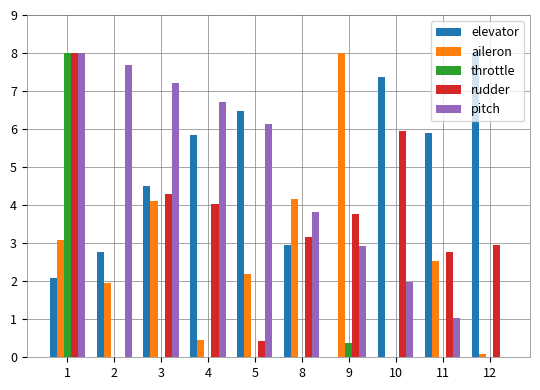

What is the maximum value for elevator?

8.0